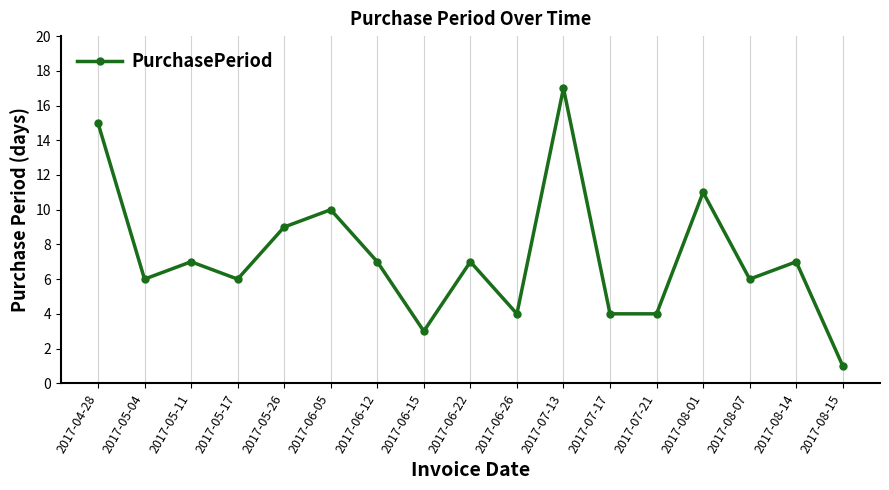

What is the change in value from 2017-05-17 to 2017-06-26?

-2